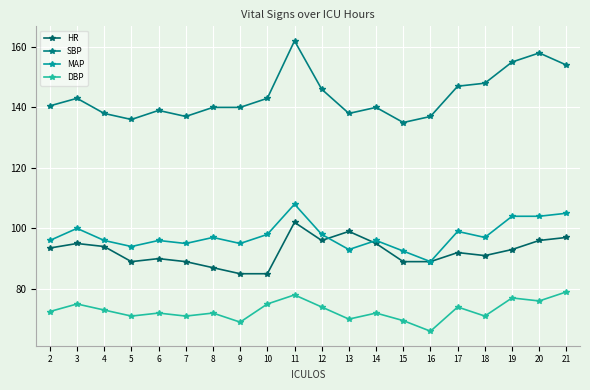

How many lines are shown in the chart?

4